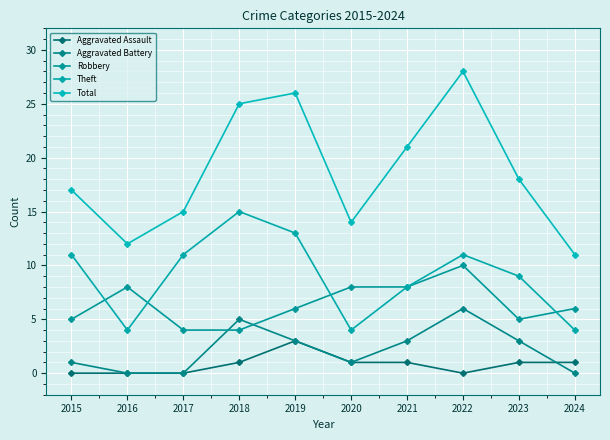

Which category has the lowest value in the Theft series?

2016